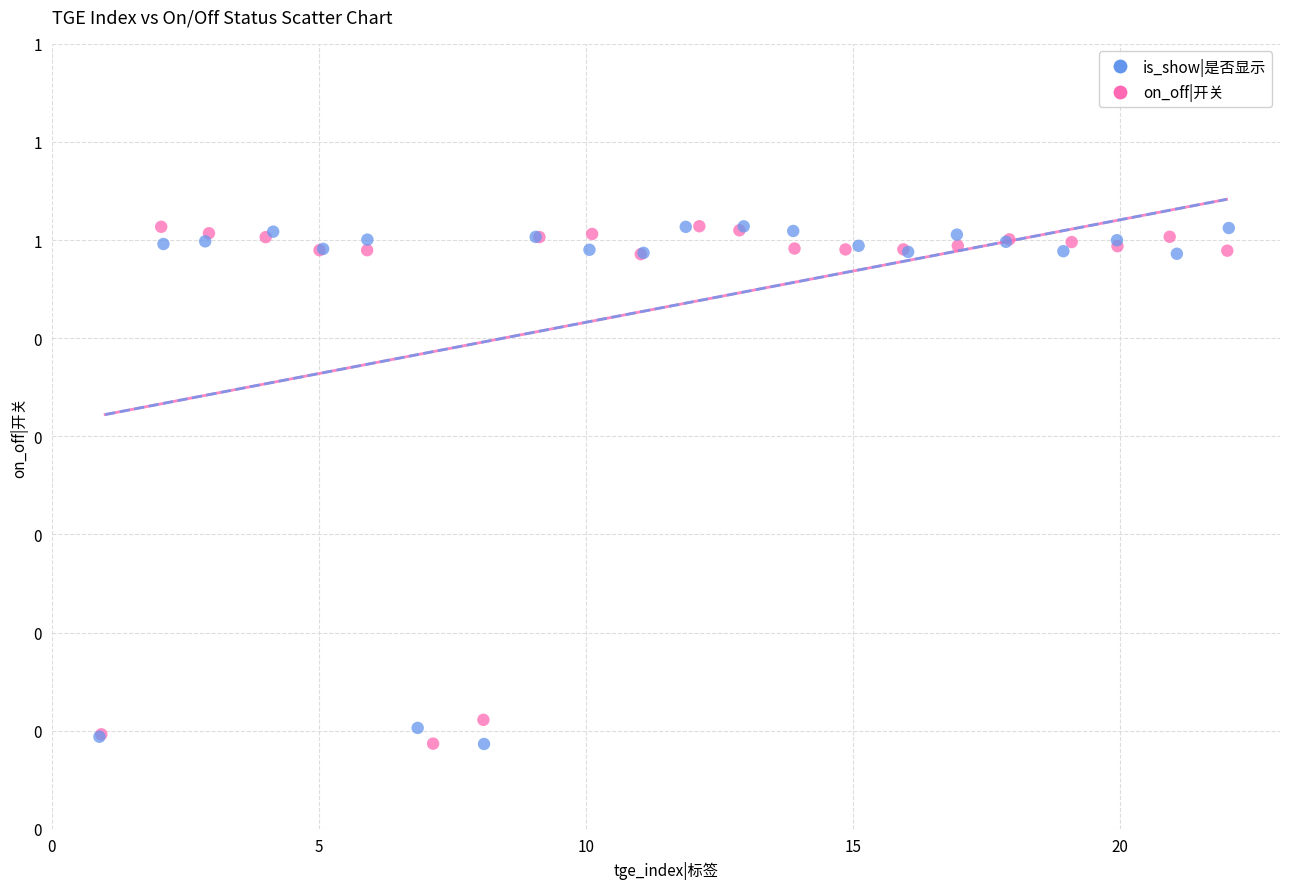

What are all the series names shown in the legend?

is_show|是否显示, on_off|开关